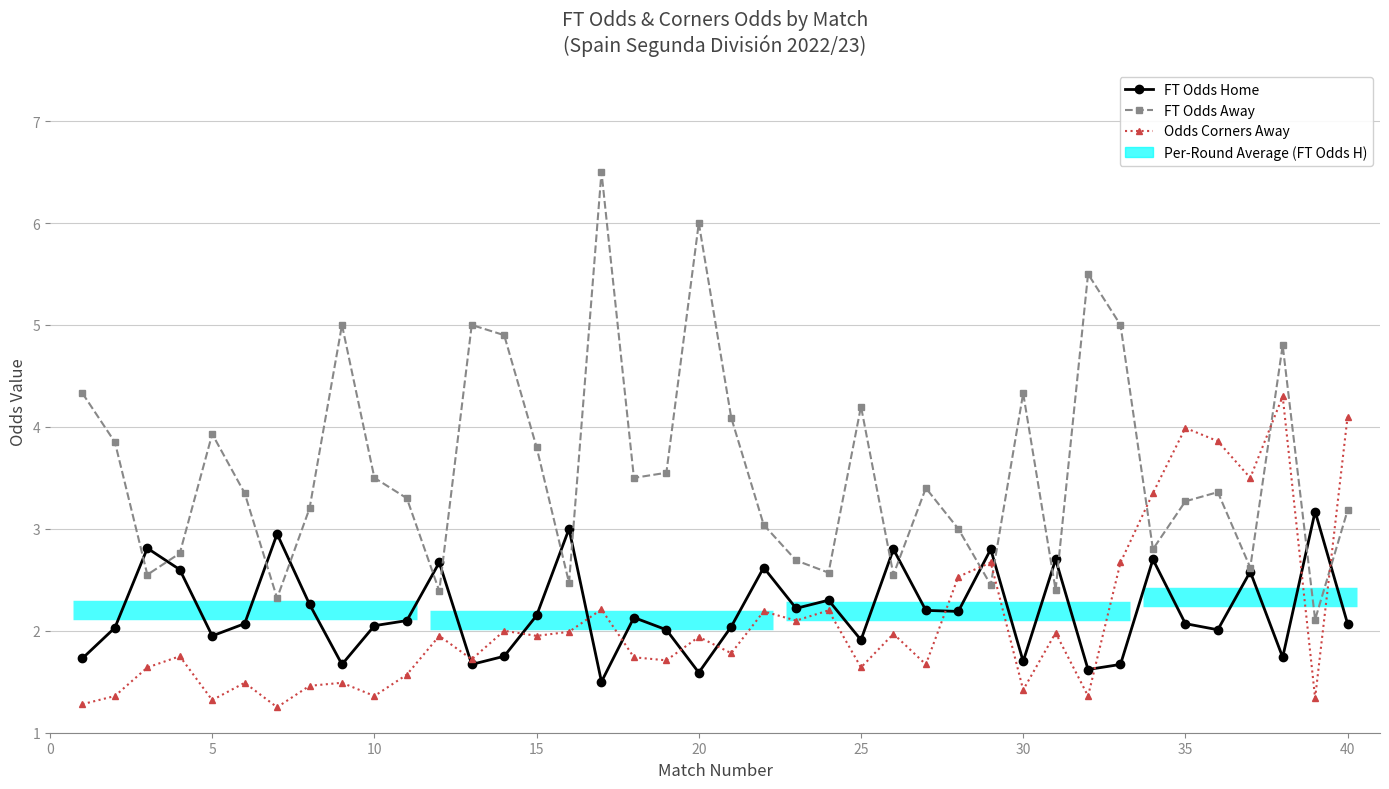

List the series in order of their peak value, lowest first.

FT Odds Home, Odds Corners Away, FT Odds Away